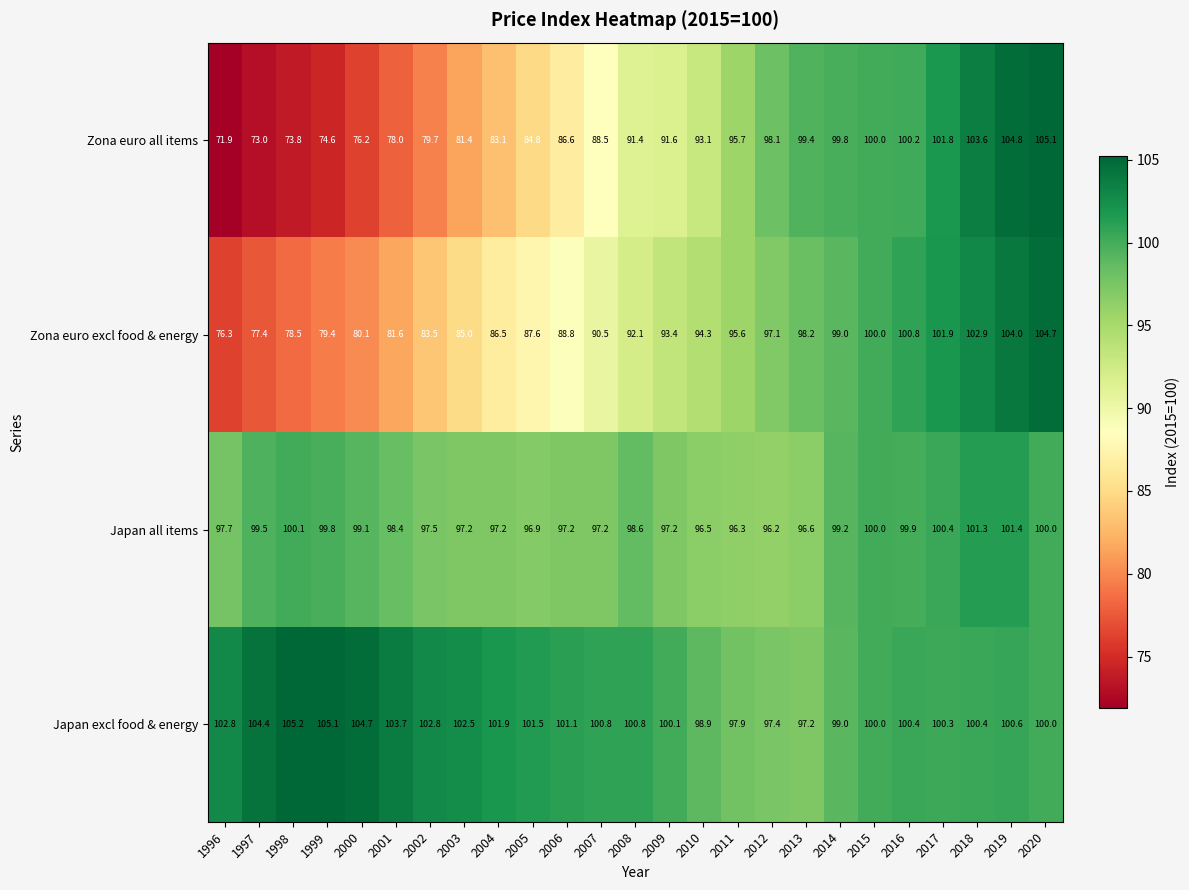

What is the highest value of the Zona euro all items series?

105.1